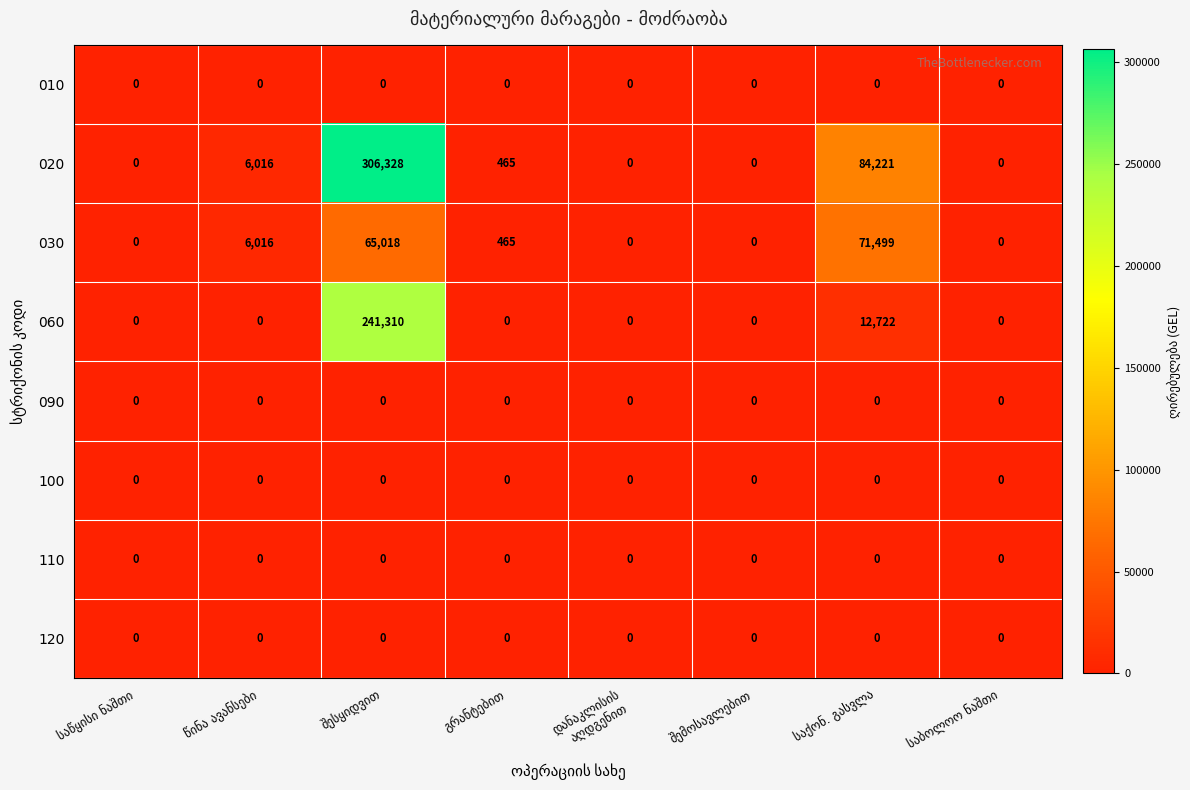

Which series has the largest range (max minus min)?

020